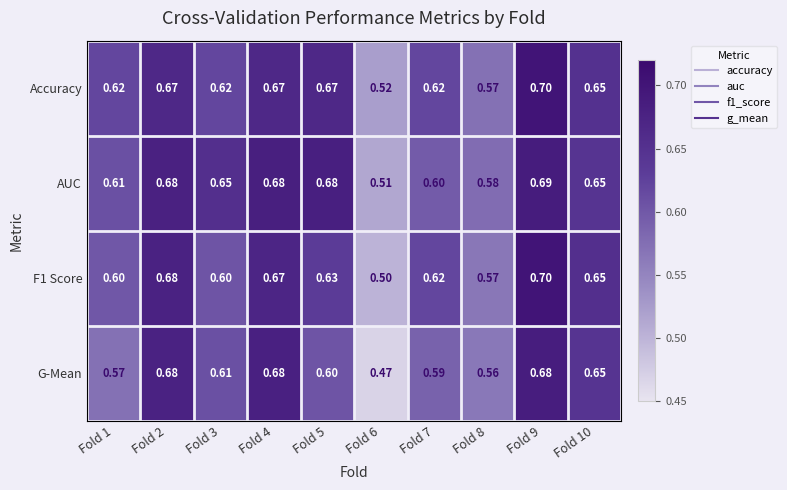

What is the maximum value shown in the chart?

0.7